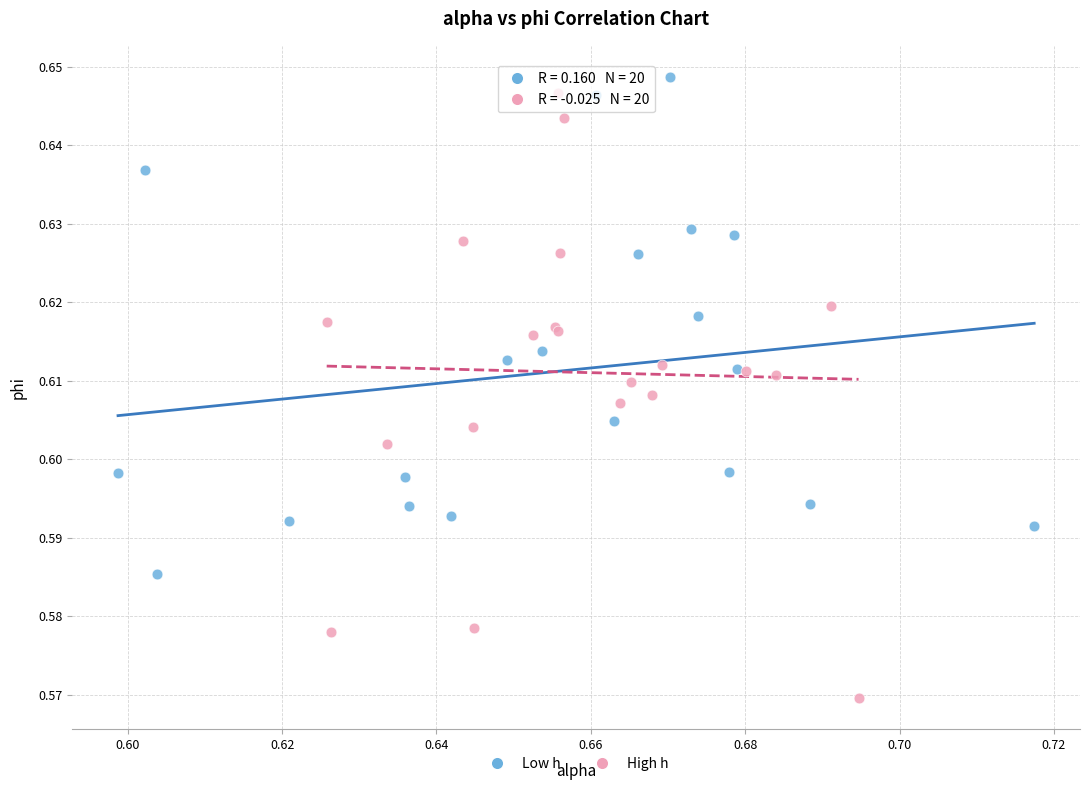

Which series reaches the minimum Y coordinate?

High h